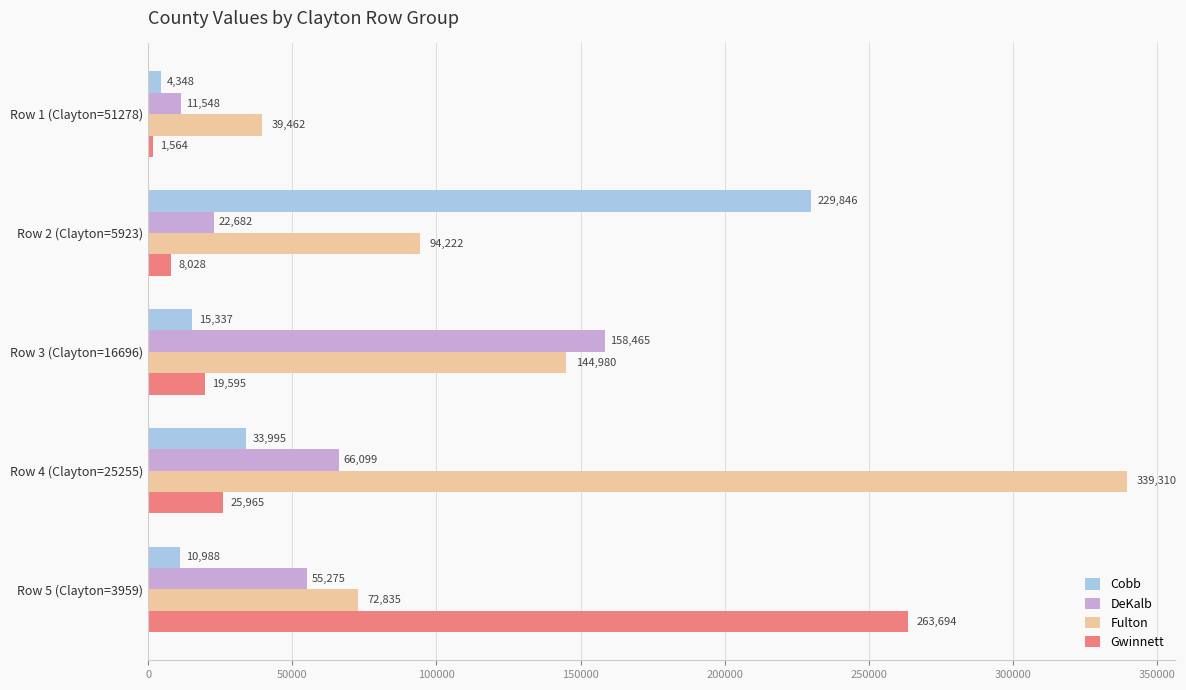

What is the difference between the maximum and minimum values in the DeKalb series?

146917